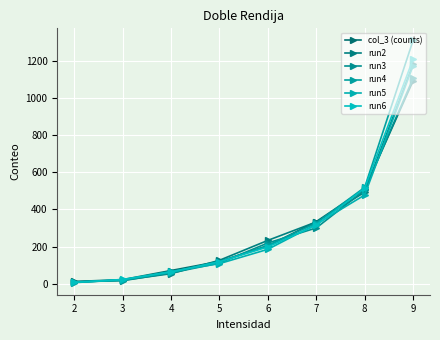

What is the spread (max minus min) of values at 4?

17